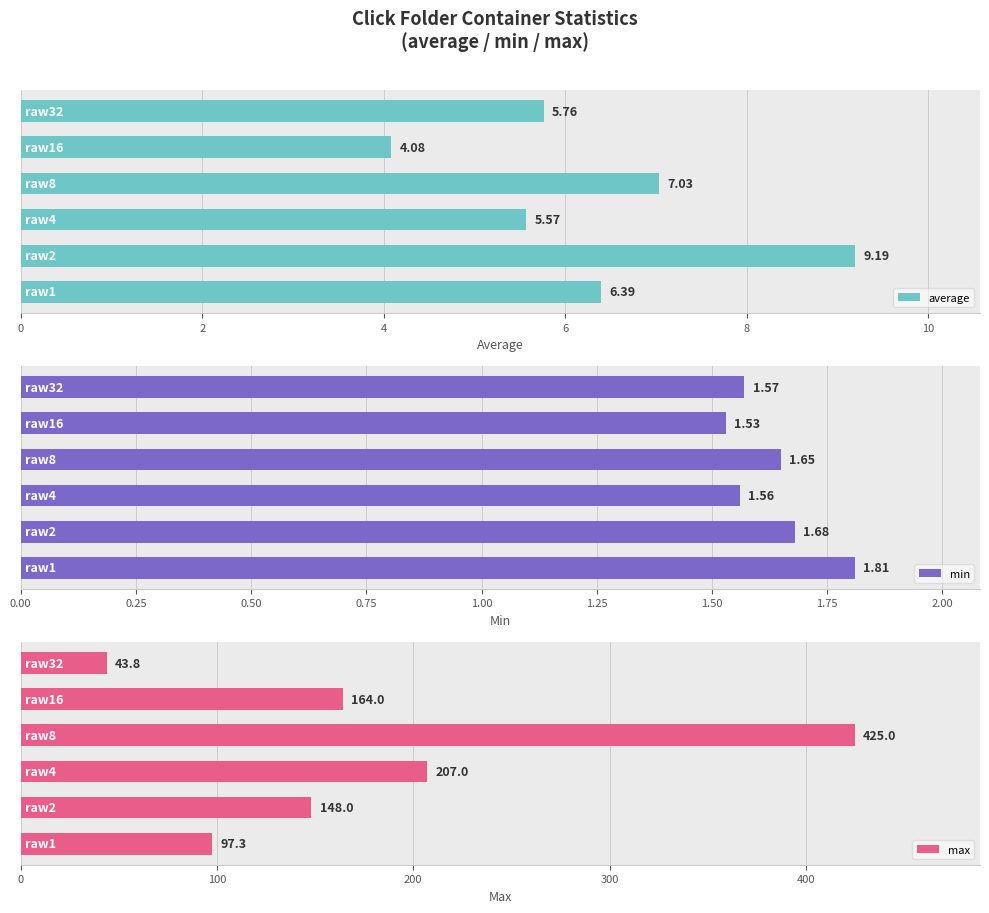

What is the sum of all average values?

38.0